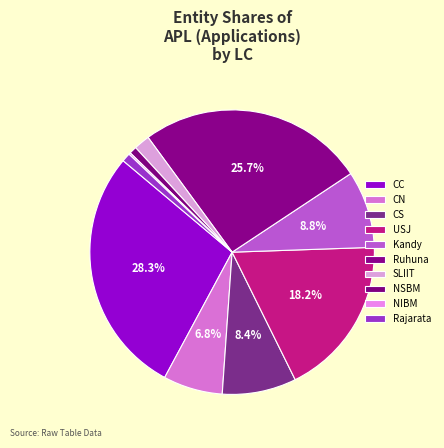

To the nearest percent, what portion does CS represent?

8%